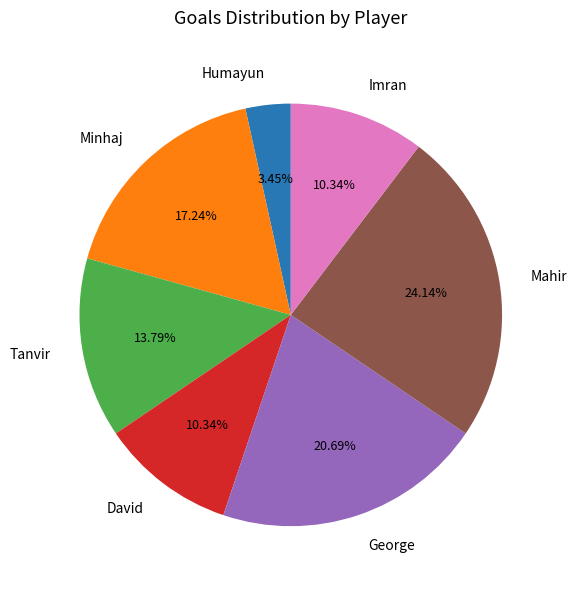

Is it true that George is 32% of the pie?

False